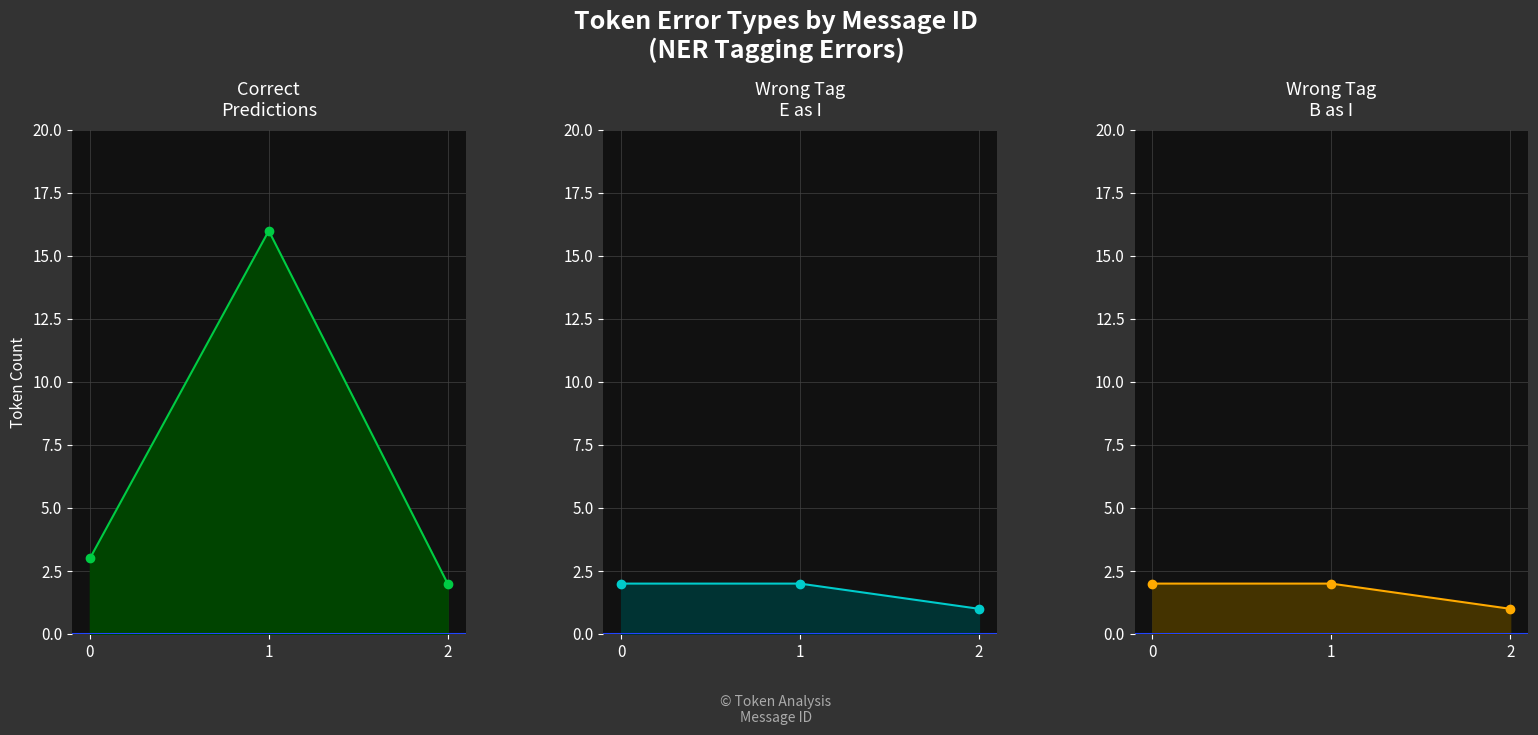

How many lines are shown in the chart?

3